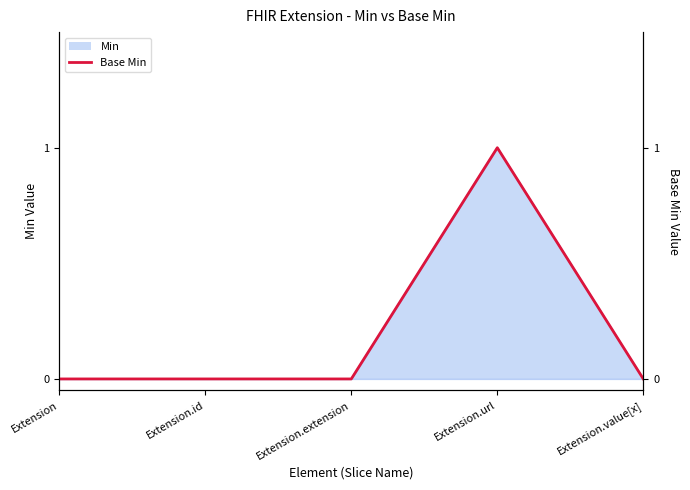

What is the sum of all values?

1